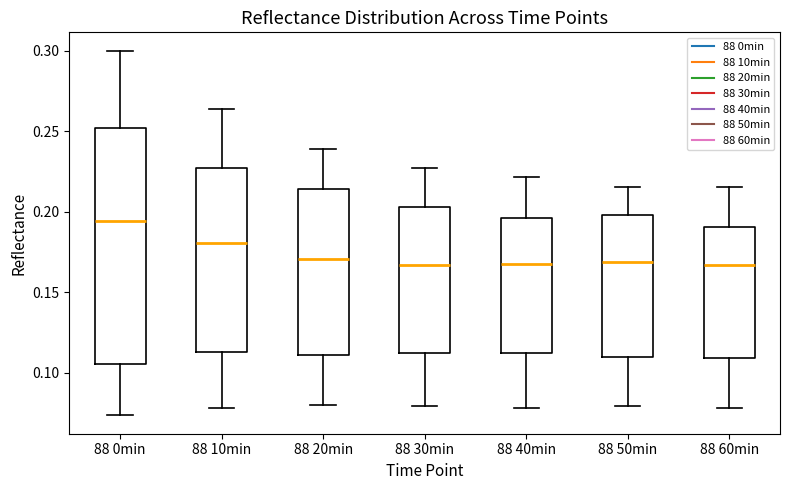

Which box is the tallest, from its lower edge to its upper edge?

88 0min